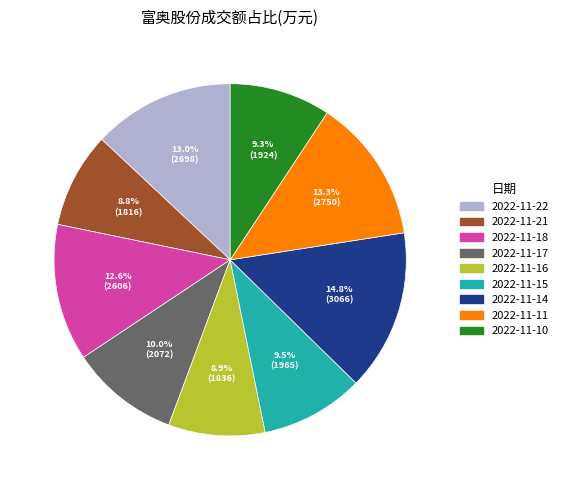

Is the sum of 2022-11-22 and 2022-11-15 greater than half?

No